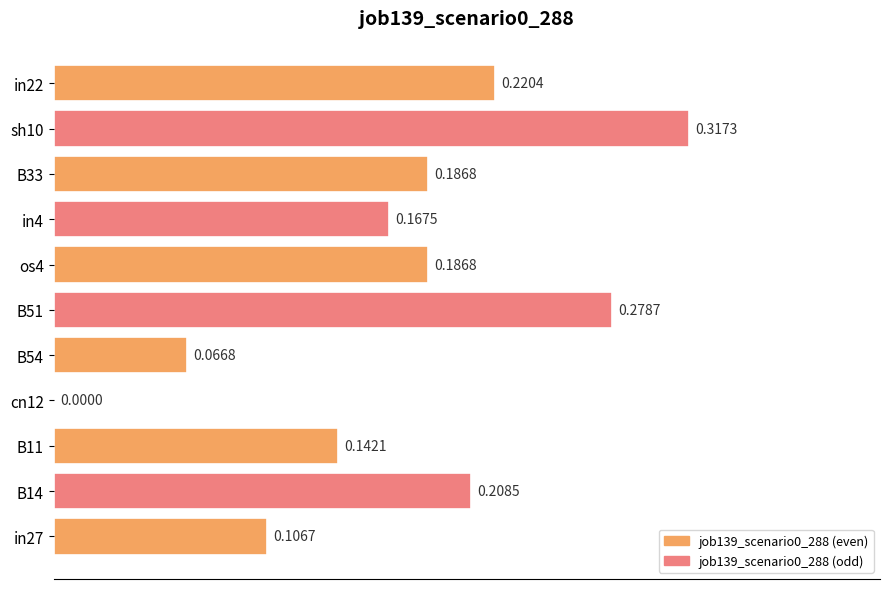

What is the sum of all values?

1.9